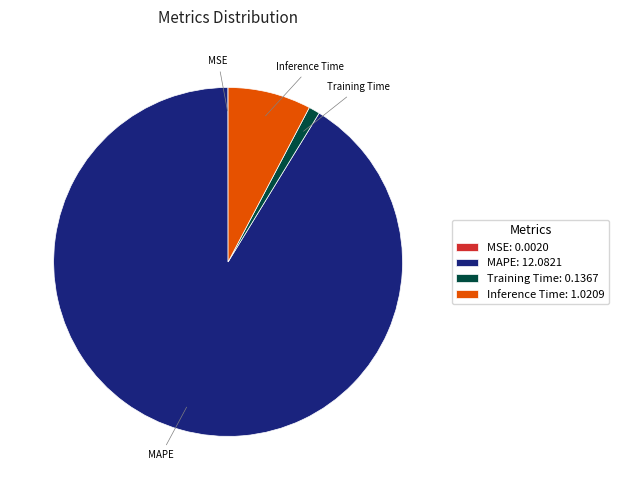

What is the majority slice?

MAPE